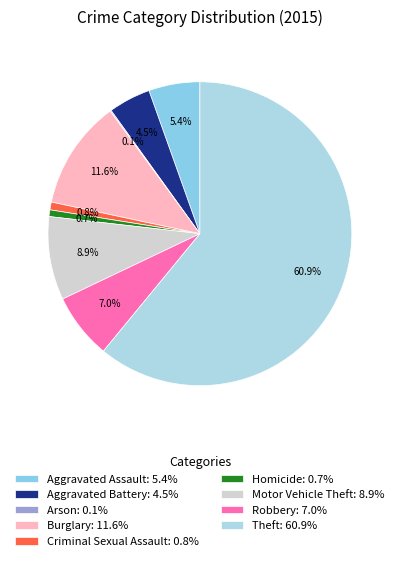

Is Theft the majority of the pie?

Yes